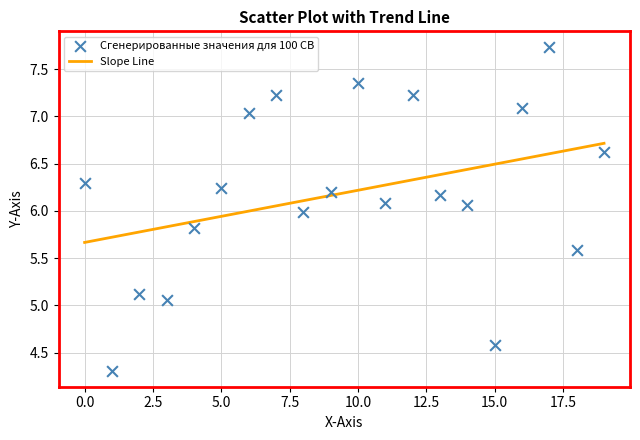

What is the range of Y values (max minus min)?

3.4